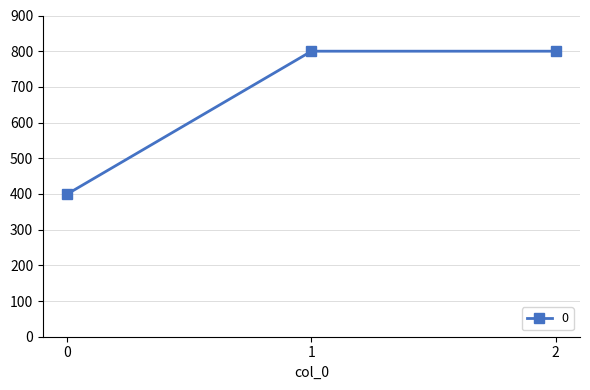

What is the ratio of the value at 1 to the value at 2?

1.0